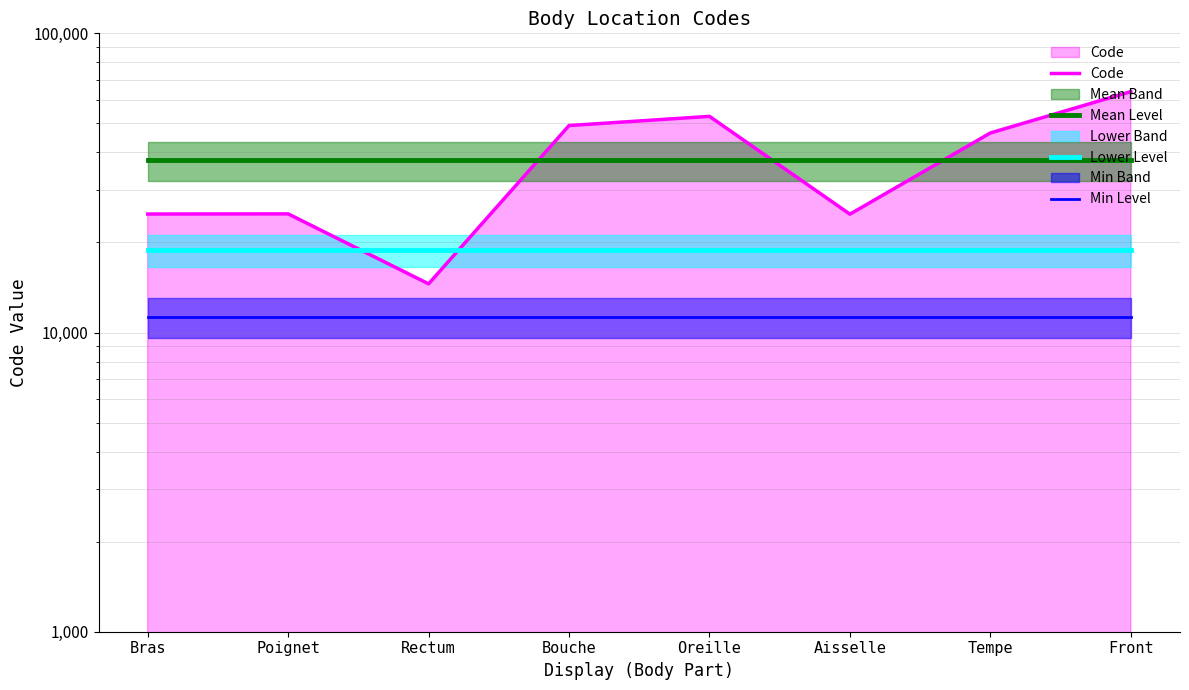

What is the label of the 4th point from the right?

Oreille